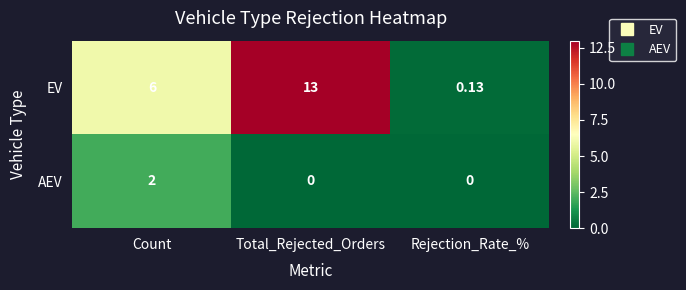

Rank the series by their maximum value, from lowest to highest.

AEV, EV